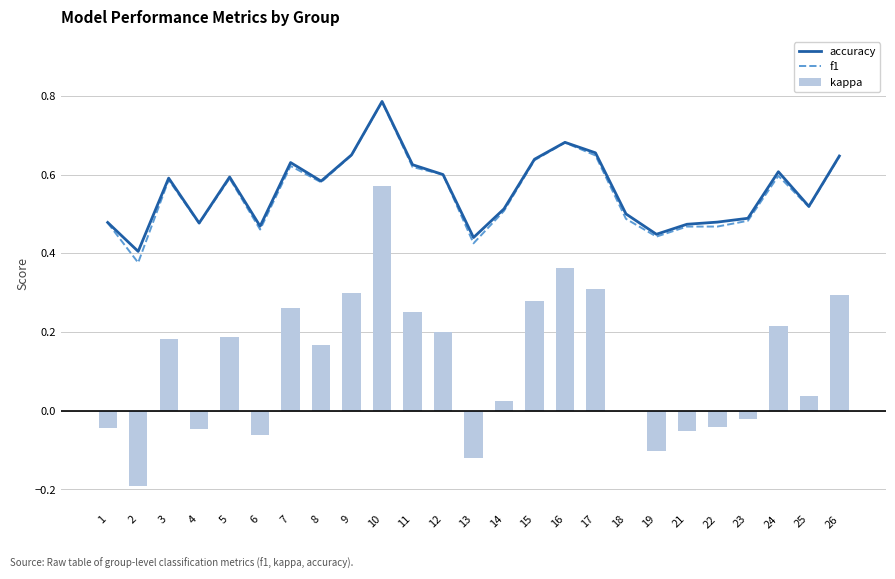

Reading left to right, list all the values displayed in this chart.

accuracy: 0.5	0.4	0.6	0.5	0.6	0.5	0.6	0.6	0.7	0.8	0.6	0.6	0.4	0.5	0.6	0.7	0.7	0.5	0.4	0.5	0.5	0.5	0.6	0.5	0.6
f1: 0.5	0.4	0.6	0.5	0.6	0.5	0.6	0.6	0.6	0.8	0.6	0.6	0.4	0.5	0.6	0.7	0.6	0.5	0.4	0.5	0.5	0.5	0.6	0.5	0.6
kappa: -0.0	-0.2	0.2	-0.0	0.2	-0.1	0.3	0.2	0.3	0.6	0.2	0.2	-0.1	0.0	0.3	0.4	0.3	0.0	-0.1	-0.1	-0.0	-0.0	0.2	0.0	0.3